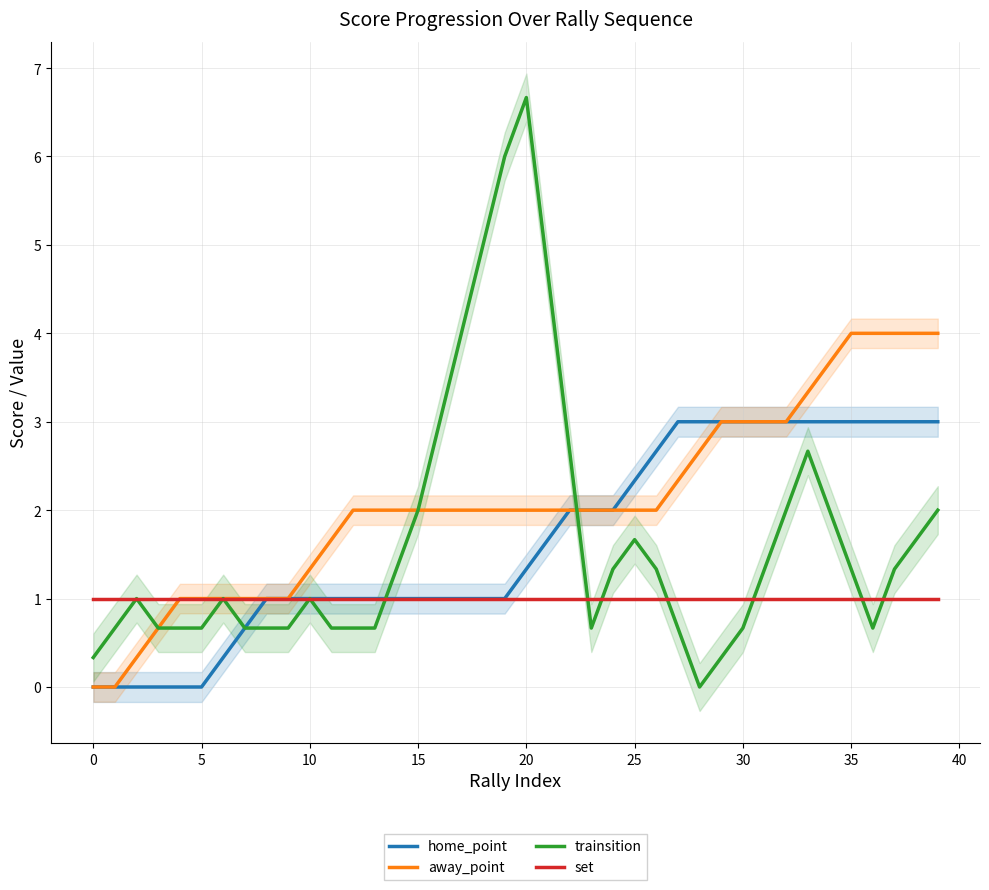

Where is away_point nearest to the value 2?

12